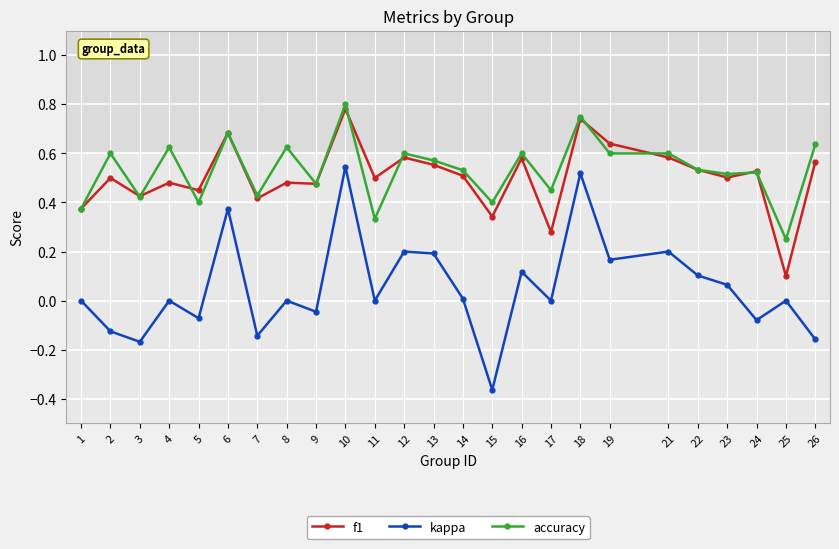

Is it true that accuracy equals 0.2 at 19?

False